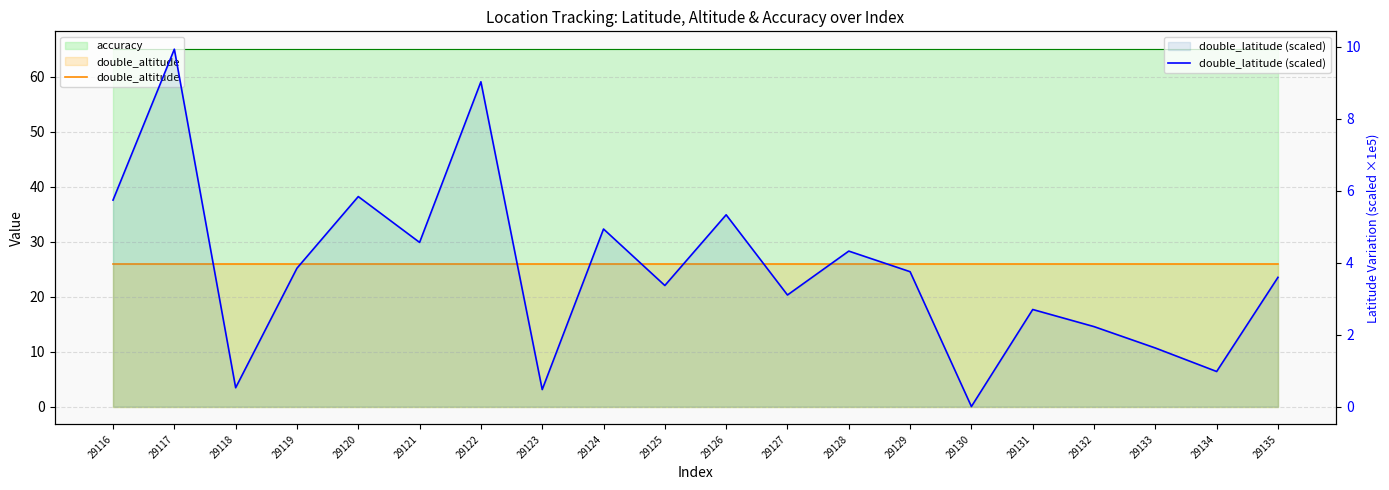

What is the approximate value of double_altitude at 29131?

26.0